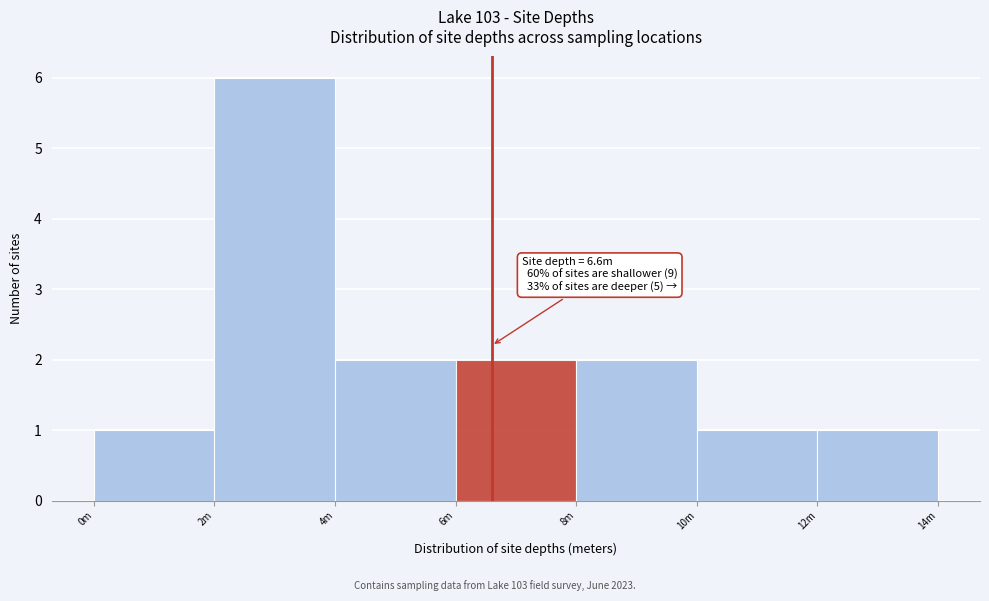

Reading left to right, list all the values displayed in this chart.

1	6	2	2	2	1	1